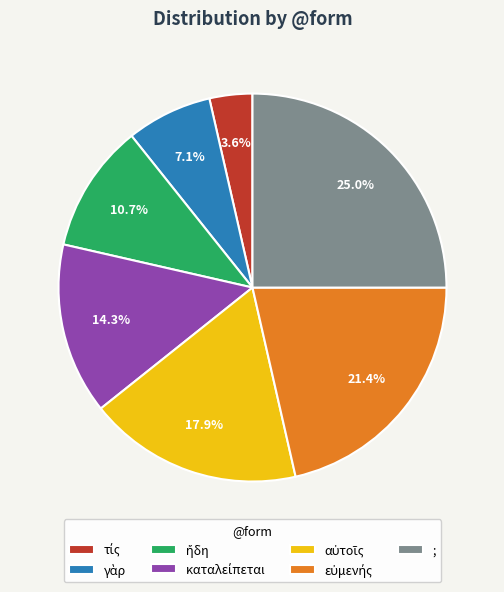

What percentage is NOT represented by ;?

75.0%